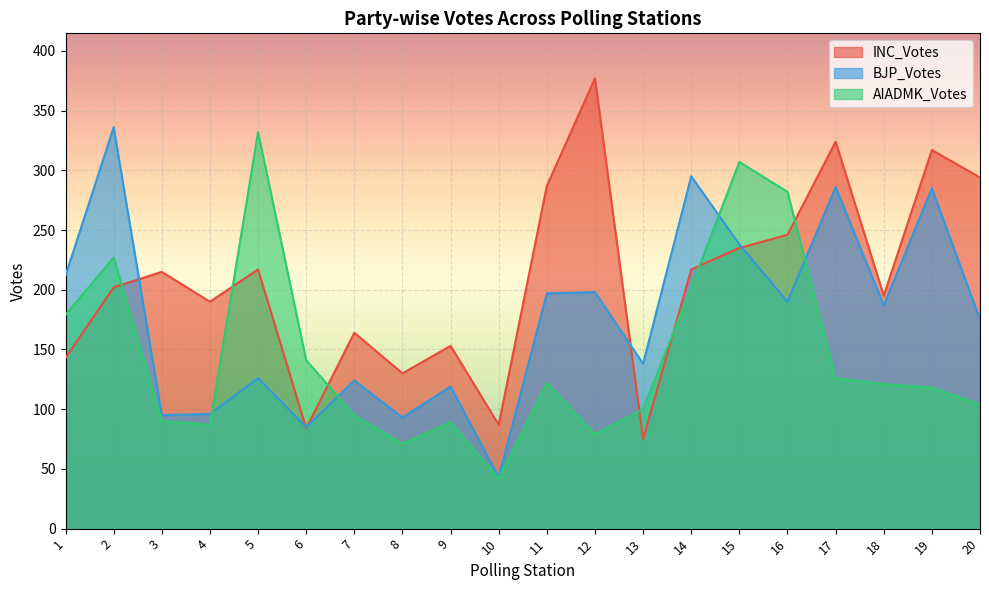

What is the difference between the maximum and minimum values in the INC_Votes series?

302